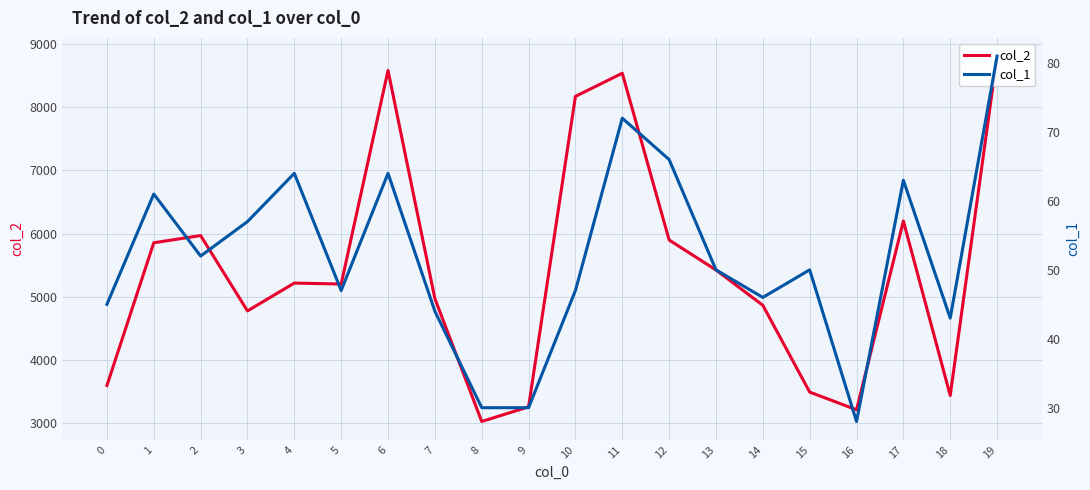

What is the value of the col_1 point at the 14th from the left?

50